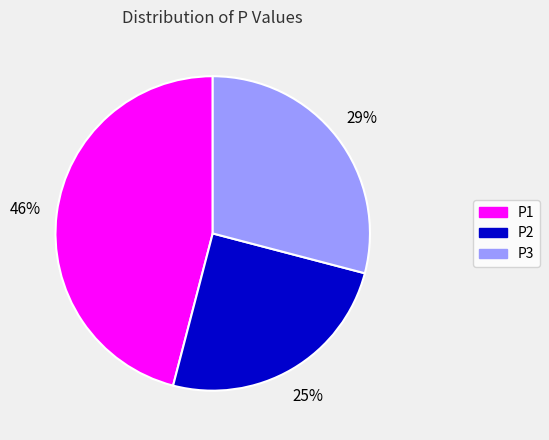

To the nearest percent, what portion does P1 represent?

46%